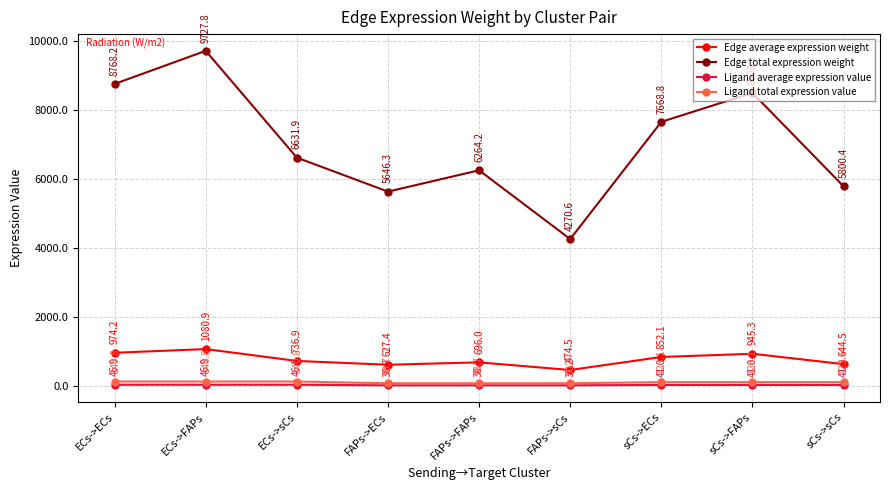

Where is Edge average expression weight nearest to the value 777?

ECs->sCs